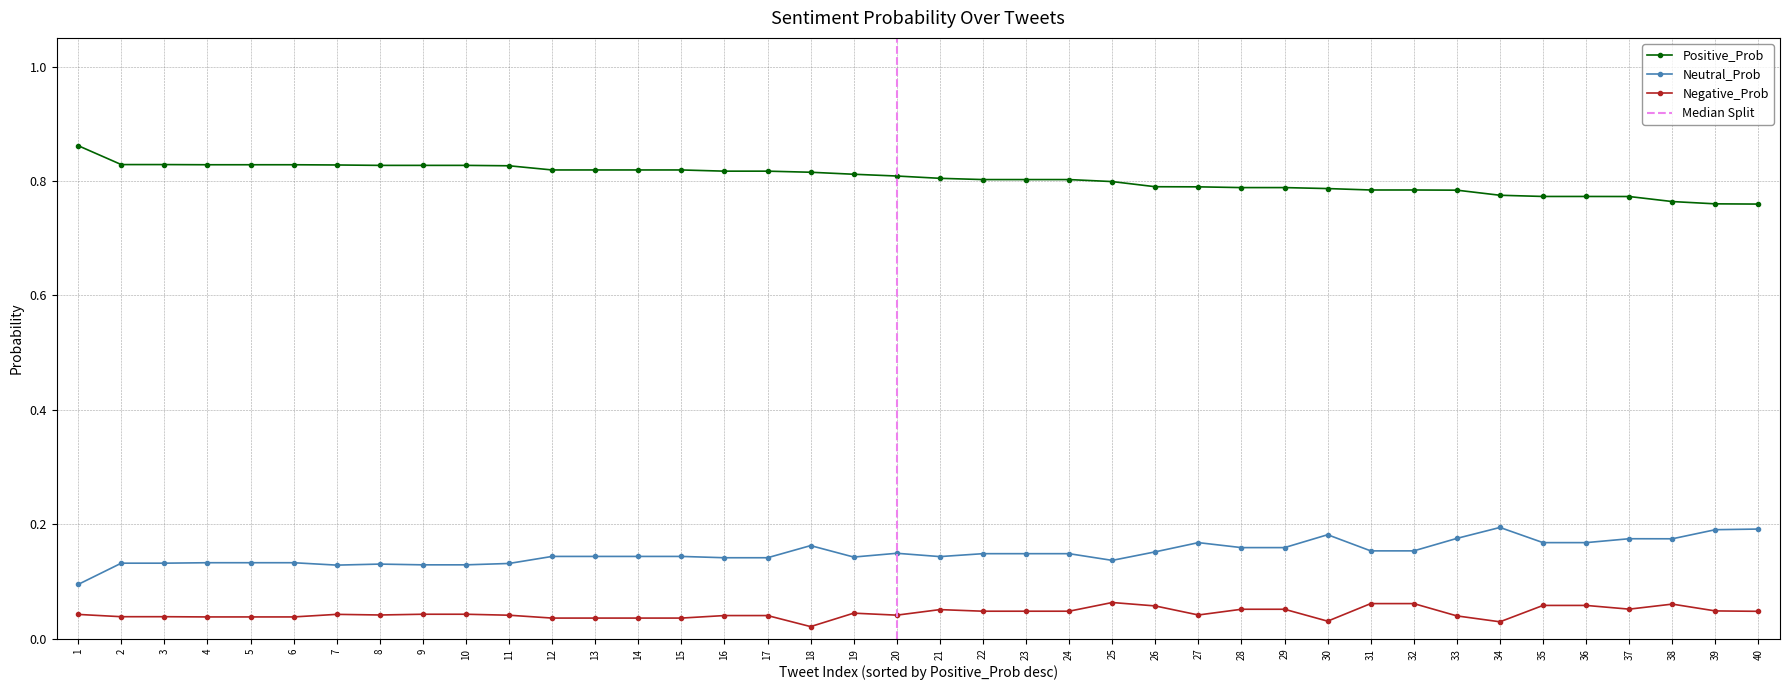

Reading left to right, list all the values displayed in this chart.

Positive_Prob: 1=0.9	2=0.8	3=0.8	4=0.8	5=0.8	6=0.8	7=0.8	8=0.8	9=0.8	10=0.8	11=0.8	12=0.8	13=0.8	14=0.8	15=0.8	16=0.8	17=0.8	18=0.8	19=0.8	20=0.8	21=0.8	22=0.8	23=0.8	24=0.8	25=0.8	26=0.8	27=0.8	28=0.8	29=0.8	30=0.8	31=0.8	32=0.8	33=0.8	34=0.8	35=0.8	36=0.8	37=0.8	38=0.8	39=0.8	40=0.8
Neutral_Prob: 1=0.1	2=0.1	3=0.1	4=0.1	5=0.1	6=0.1	7=0.1	8=0.1	9=0.1	10=0.1	11=0.1	12=0.1	13=0.1	14=0.1	15=0.1	16=0.1	17=0.1	18=0.2	19=0.1	20=0.1	21=0.1	22=0.1	23=0.1	24=0.1	25=0.1	26=0.2	27=0.2	28=0.2	29=0.2	30=0.2	31=0.2	32=0.2	33=0.2	34=0.2	35=0.2	36=0.2	37=0.2	38=0.2	39=0.2	40=0.2
Negative_Prob: 1=0.0	2=0.0	3=0.0	4=0.0	5=0.0	6=0.0	7=0.0	8=0.0	9=0.0	10=0.0	11=0.0	12=0.0	13=0.0	14=0.0	15=0.0	16=0.0	17=0.0	18=0.0	19=0.0	20=0.0	21=0.1	22=0.0	23=0.0	24=0.0	25=0.1	26=0.1	27=0.0	28=0.1	29=0.1	30=0.0	31=0.1	32=0.1	33=0.0	34=0.0	35=0.1	36=0.1	37=0.1	38=0.1	39=0.0	40=0.0